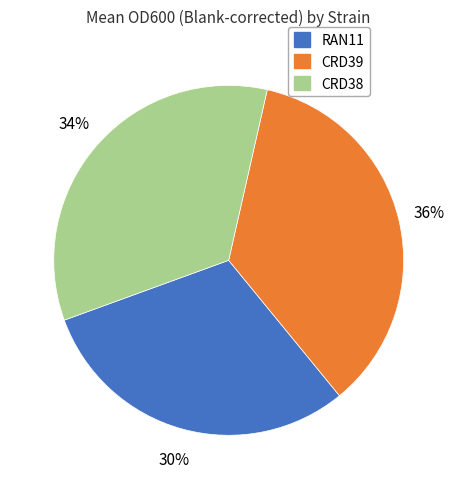

Count the number of slices in the pie.

3